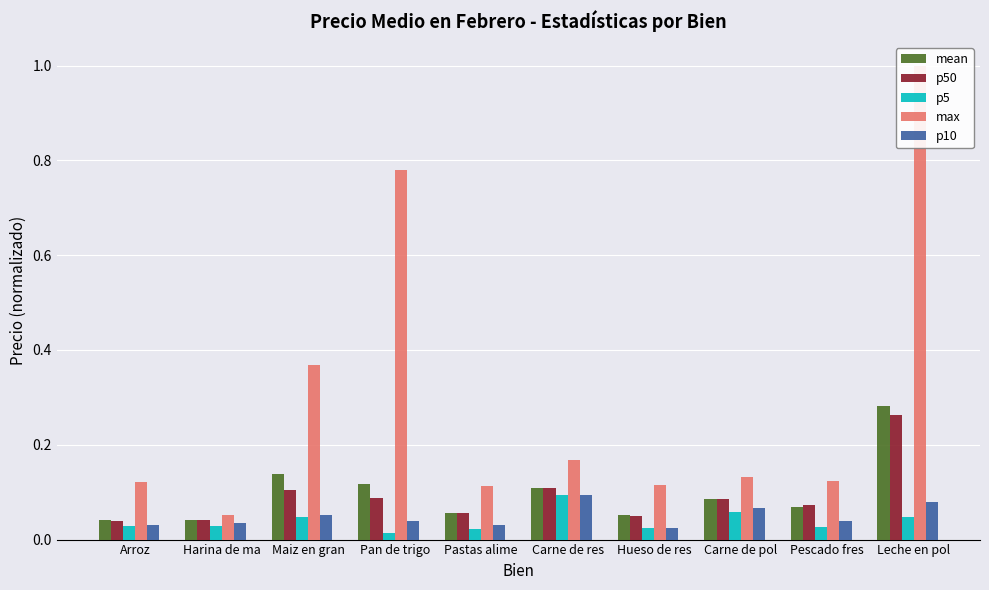

The p50 series shows 0.1 at Carne de res. True or false?

True